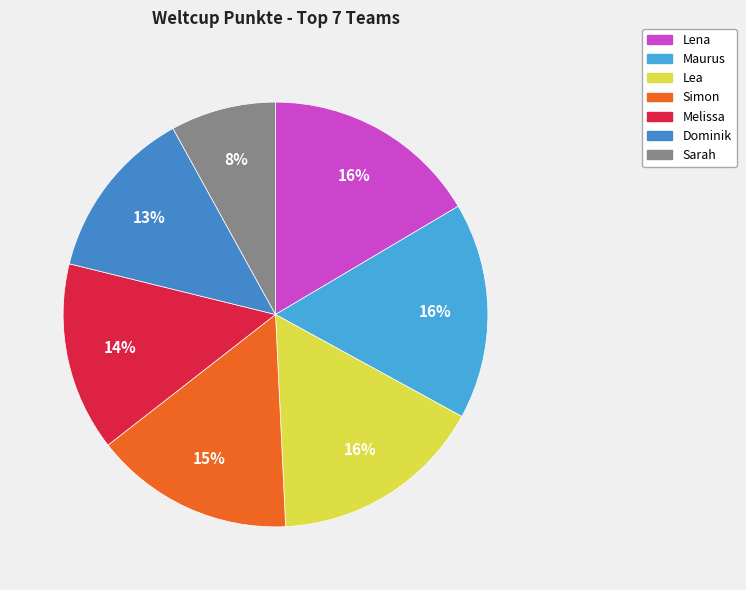

To the nearest percent, what portion does Lea represent?

16%